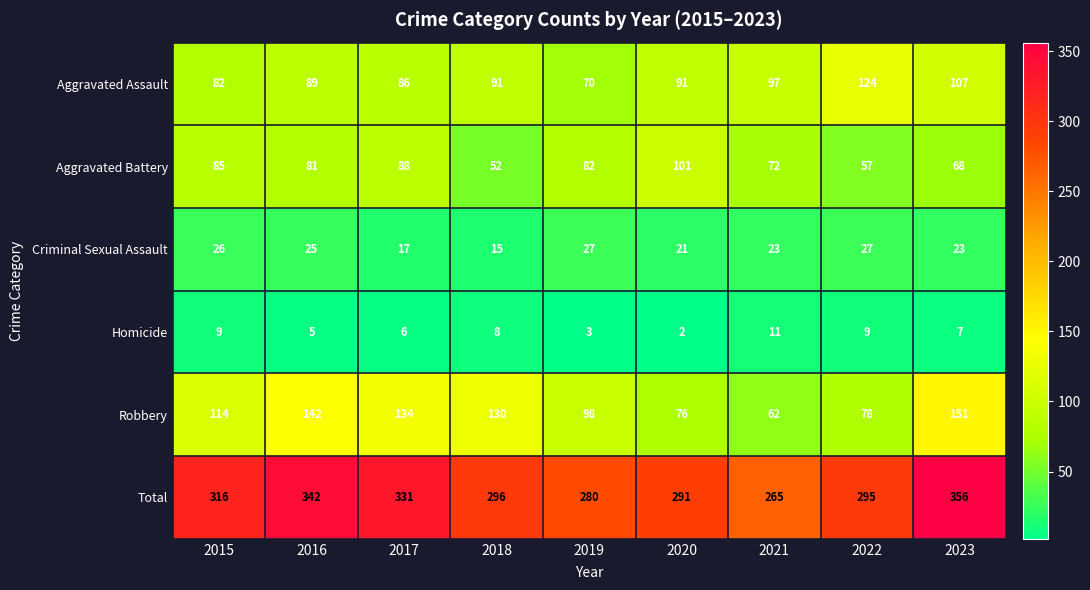

What is the difference between the Criminal Sexual Assault values at 2022 and 2021?

4